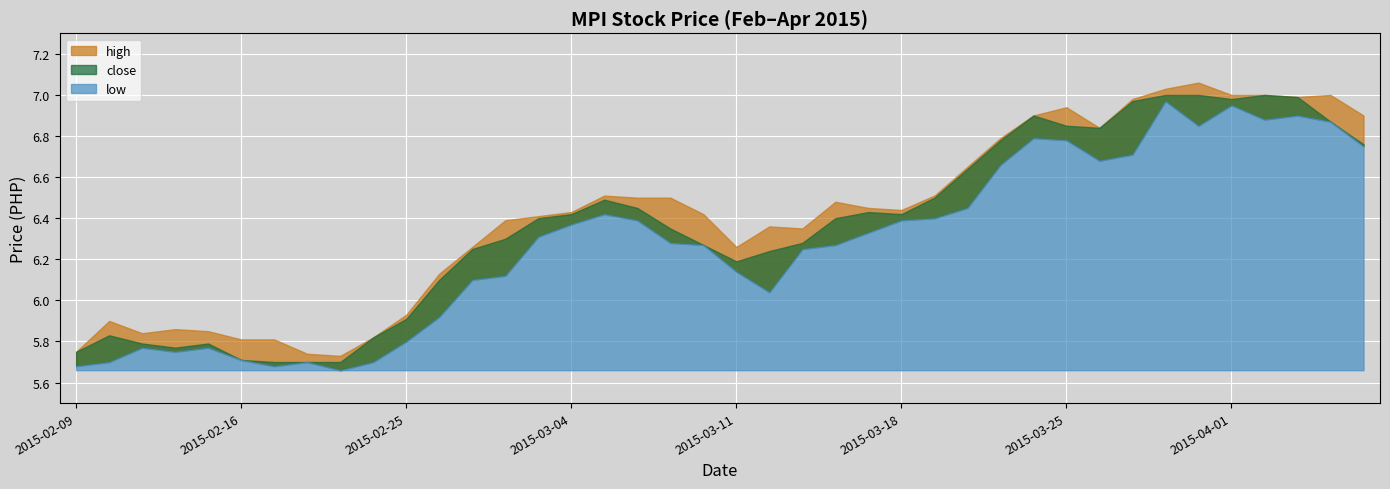

The value of close at 2015-03-12 is 6.2. True or false?

True